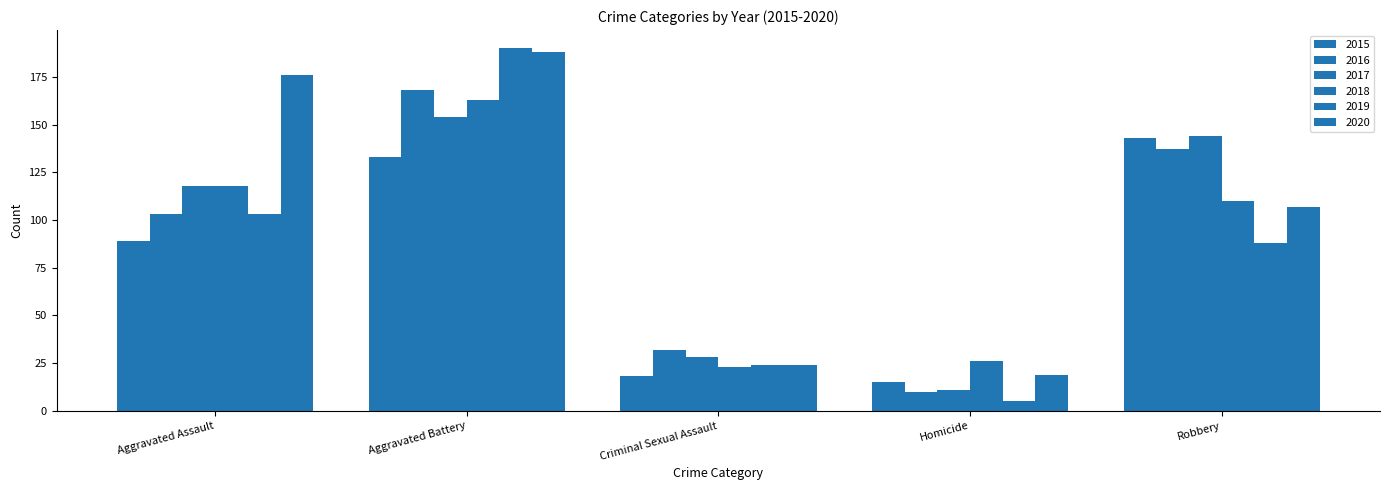

Are the bars horizontal?

No